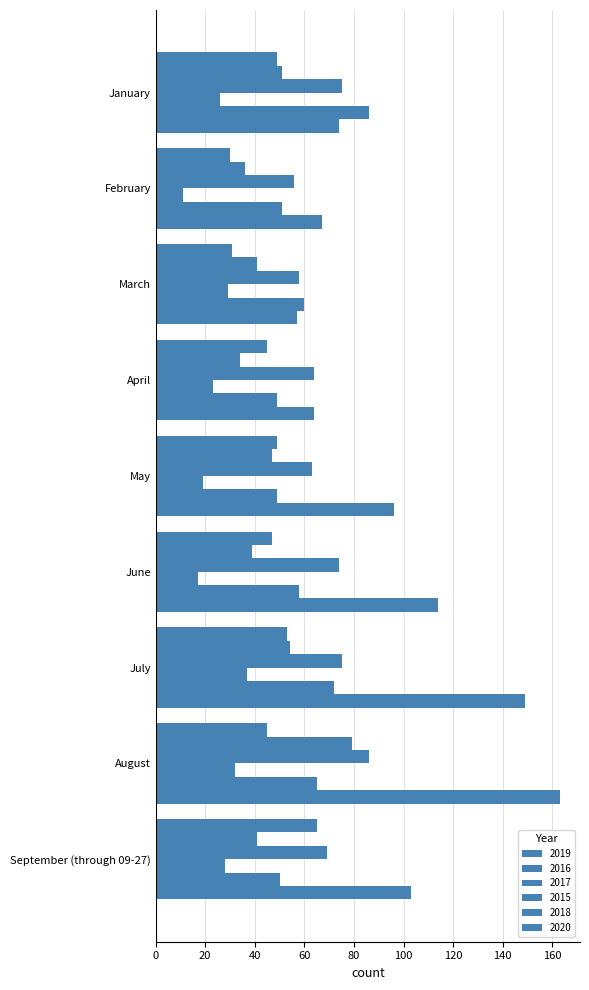

What is the difference between the 2016 values at May and June?

8